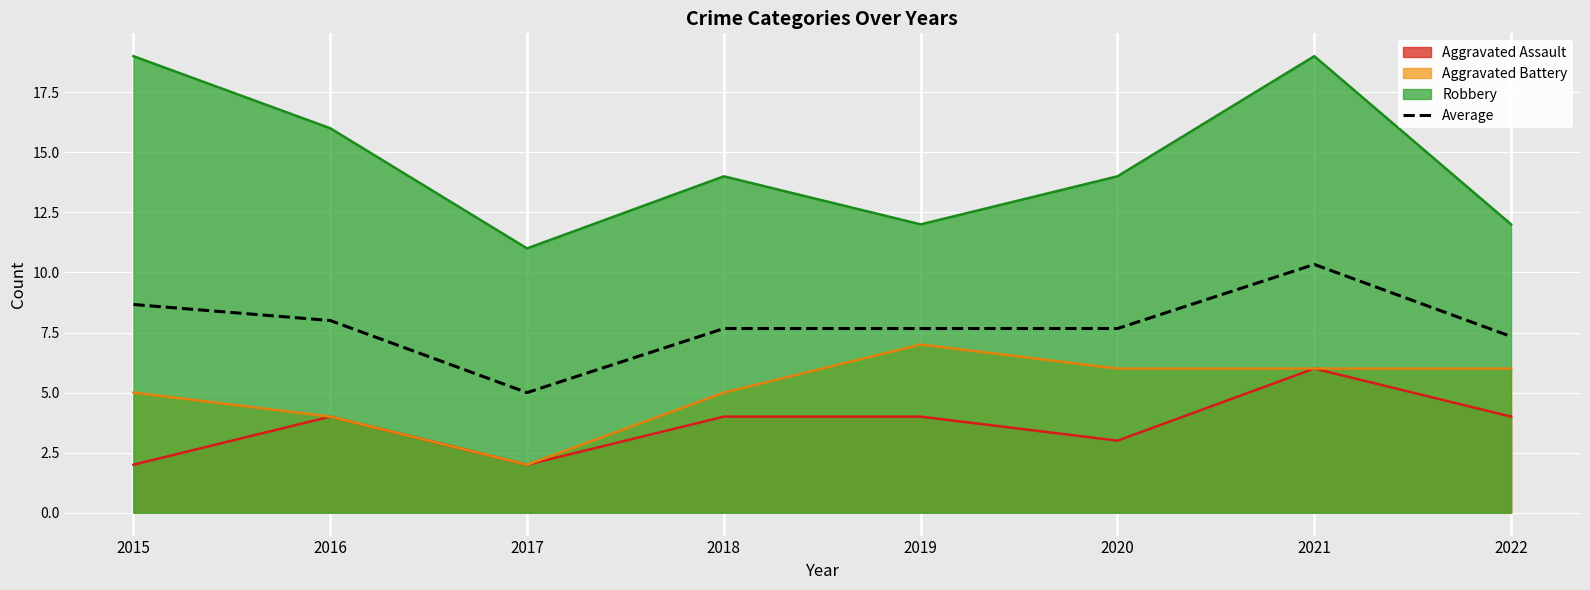

How many data points are above 7?

7